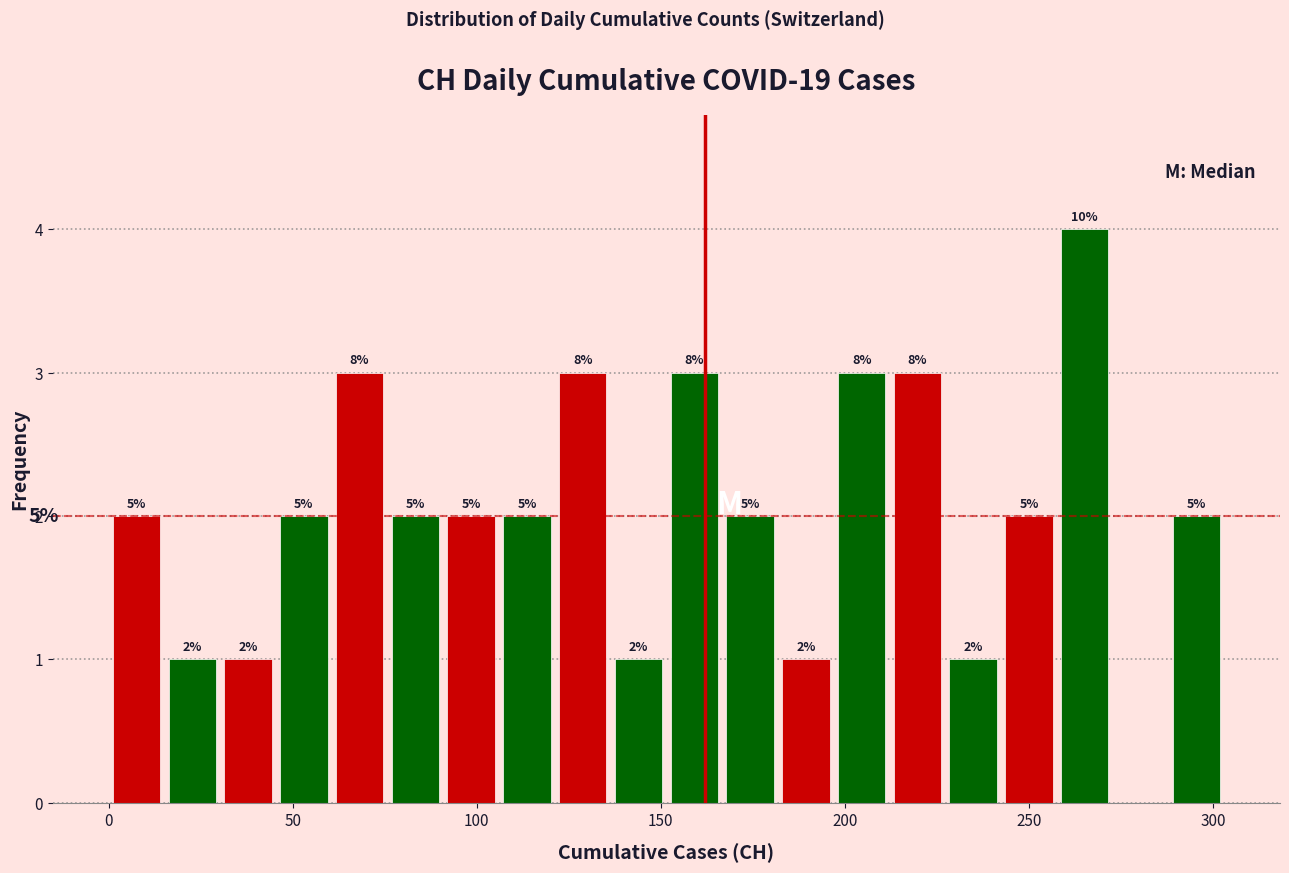

Read against the x-axis, roughly where is the centre of the tallest bar?

265